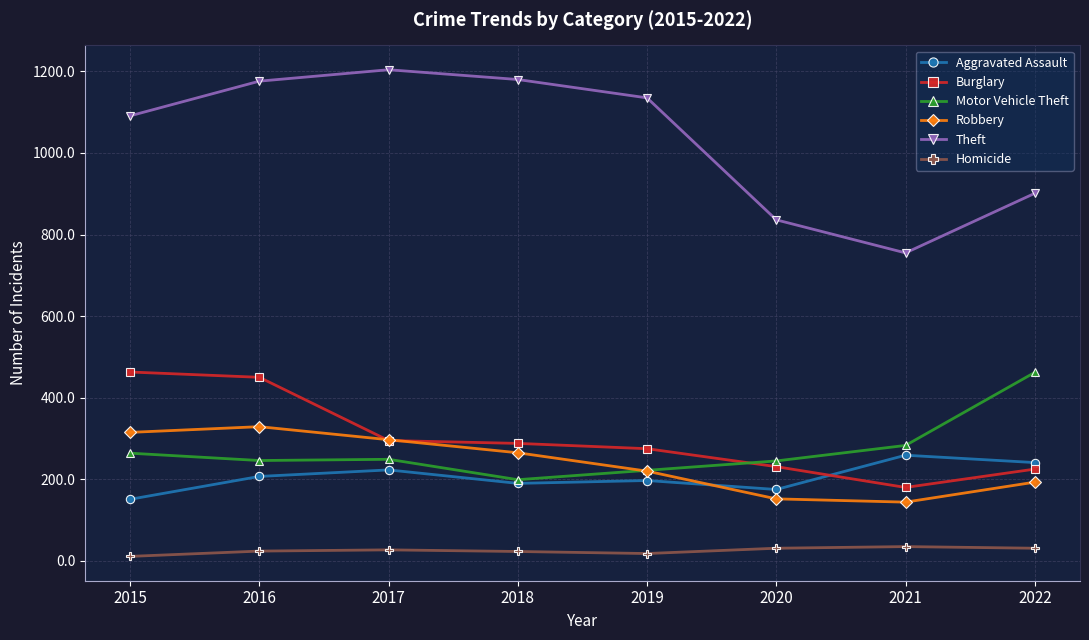

Which series changed the most between 2016 and 2018?

Burglary